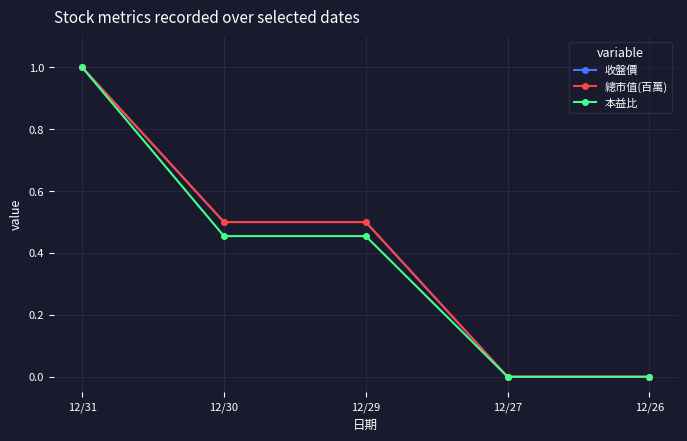

Is it true that 收盤價 equals -0.4 at 12/27?

False